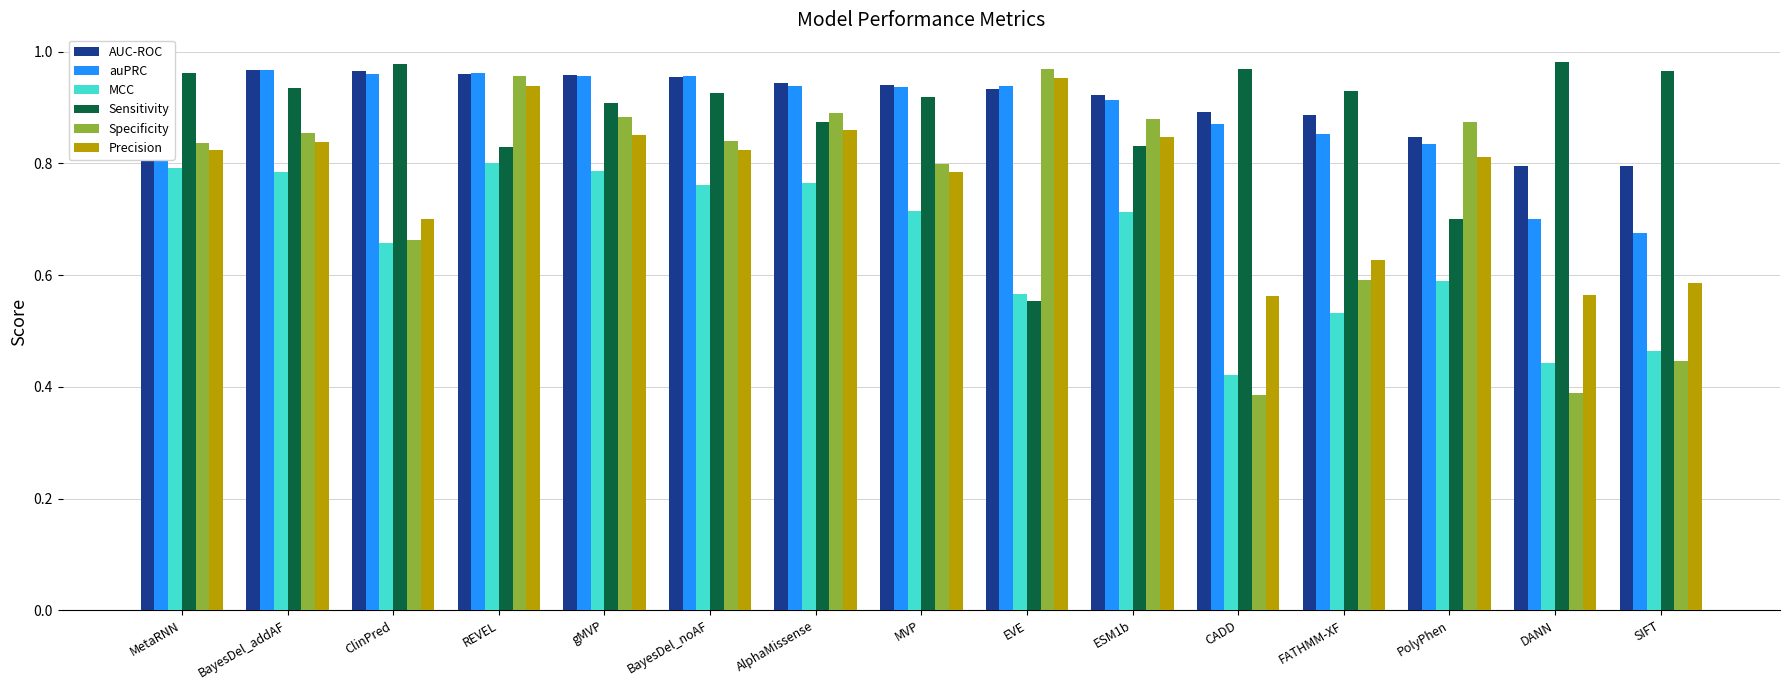

Reading right to left, what are all the values shown in this chart?

AUC-ROC: SIFT=0.8	DANN=0.8	PolyPhen=0.8	FATHMM-XF=0.9	CADD=0.9	ESM1b=0.9	EVE=0.9	MVP=0.9	AlphaMissense=0.9	BayesDel_noAF=1.0	gMVP=1.0	REVEL=1.0	ClinPred=1.0	BayesDel_addAF=1.0	MetaRNN=1.0
auPRC: SIFT=0.7	DANN=0.7	PolyPhen=0.8	FATHMM-XF=0.9	CADD=0.9	ESM1b=0.9	EVE=0.9	MVP=0.9	AlphaMissense=0.9	BayesDel_noAF=1.0	gMVP=1.0	REVEL=1.0	ClinPred=1.0	BayesDel_addAF=1.0	MetaRNN=1.0
MCC: SIFT=0.5	DANN=0.4	PolyPhen=0.6	FATHMM-XF=0.5	CADD=0.4	ESM1b=0.7	EVE=0.6	MVP=0.7	AlphaMissense=0.8	BayesDel_noAF=0.8	gMVP=0.8	REVEL=0.8	ClinPred=0.7	BayesDel_addAF=0.8	MetaRNN=0.8
Sensitivity: SIFT=1.0	DANN=1.0	PolyPhen=0.7	FATHMM-XF=0.9	CADD=1.0	ESM1b=0.8	EVE=0.6	MVP=0.9	AlphaMissense=0.9	BayesDel_noAF=0.9	gMVP=0.9	REVEL=0.8	ClinPred=1.0	BayesDel_addAF=0.9	MetaRNN=1.0
Specificity: SIFT=0.4	DANN=0.4	PolyPhen=0.9	FATHMM-XF=0.6	CADD=0.4	ESM1b=0.9	EVE=1.0	MVP=0.8	AlphaMissense=0.9	BayesDel_noAF=0.8	gMVP=0.9	REVEL=1.0	ClinPred=0.7	BayesDel_addAF=0.9	MetaRNN=0.8
Precision: SIFT=0.6	DANN=0.6	PolyPhen=0.8	FATHMM-XF=0.6	CADD=0.6	ESM1b=0.8	EVE=1.0	MVP=0.8	AlphaMissense=0.9	BayesDel_noAF=0.8	gMVP=0.9	REVEL=0.9	ClinPred=0.7	BayesDel_addAF=0.8	MetaRNN=0.8